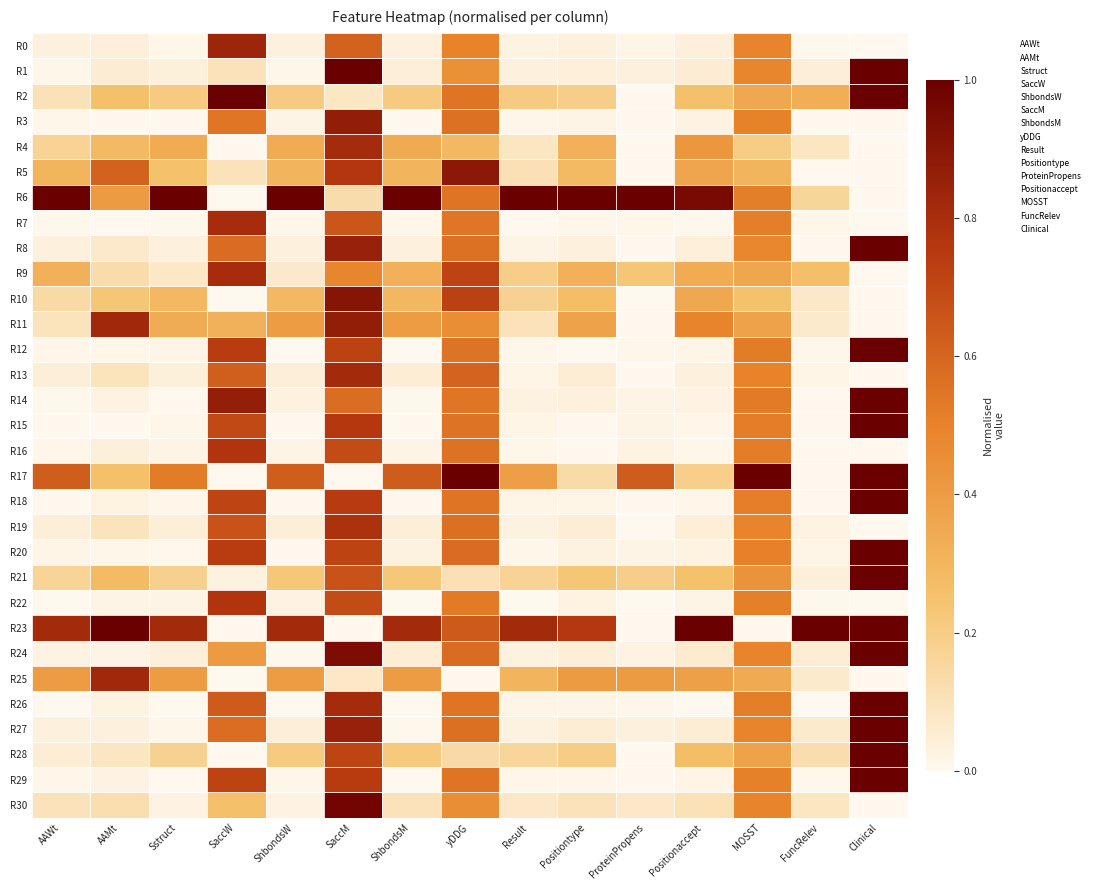

Between SaccW and Positiontype, which series saw the biggest shift?

R6